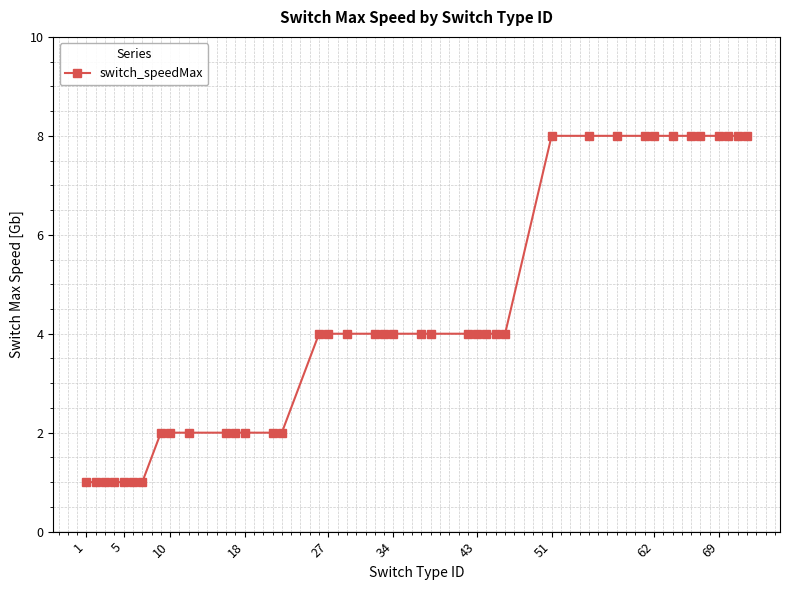

What is the value of the 3rd point from the left?

1